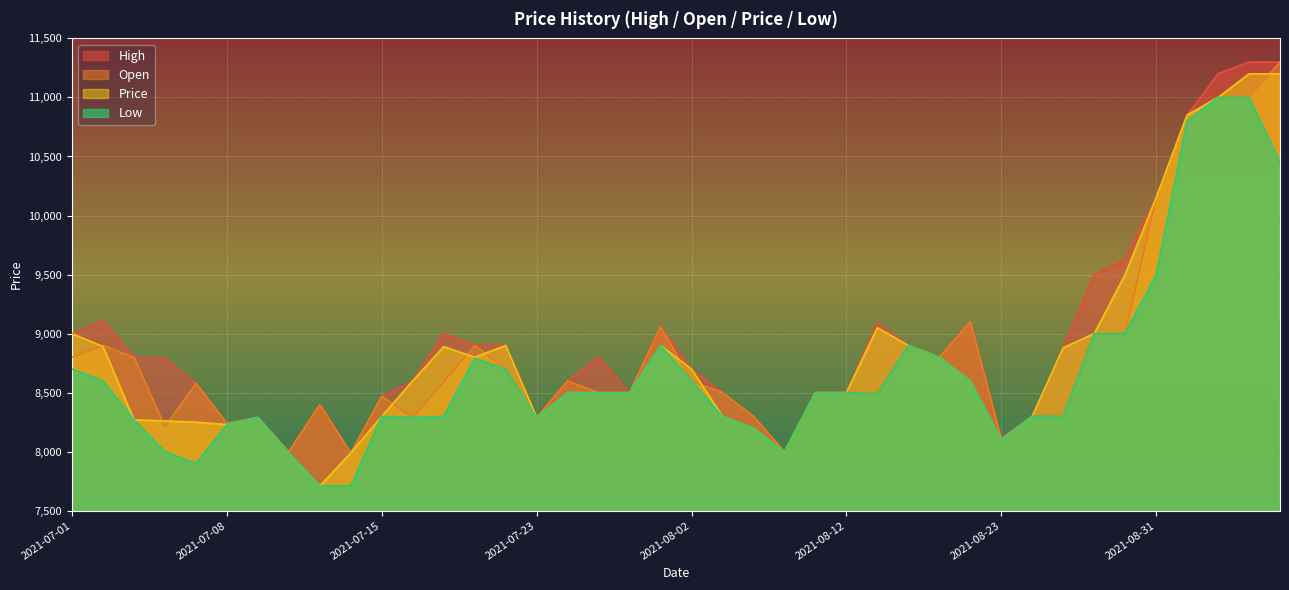

Read the Open value at 2021-08-27.

9000